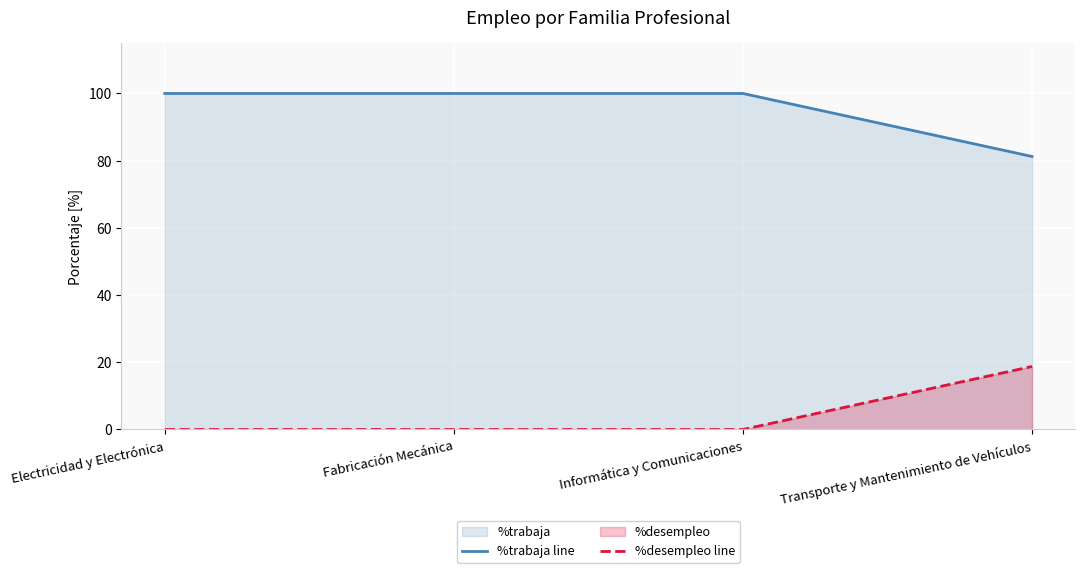

Rank the series by their maximum value, from lowest to highest.

%desempleo line, %trabaja line